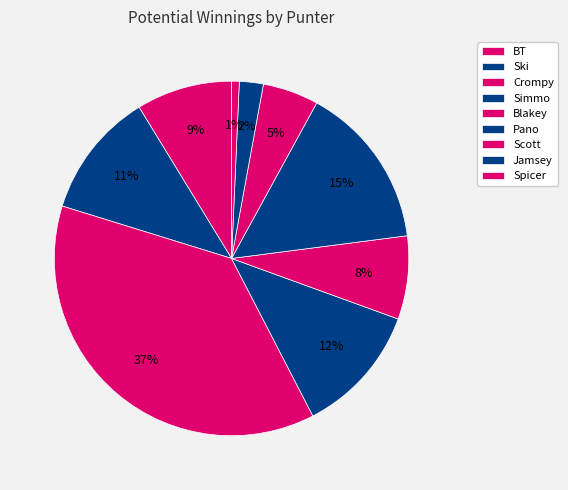

True or false: Ski accounts for 1% of the total.

False